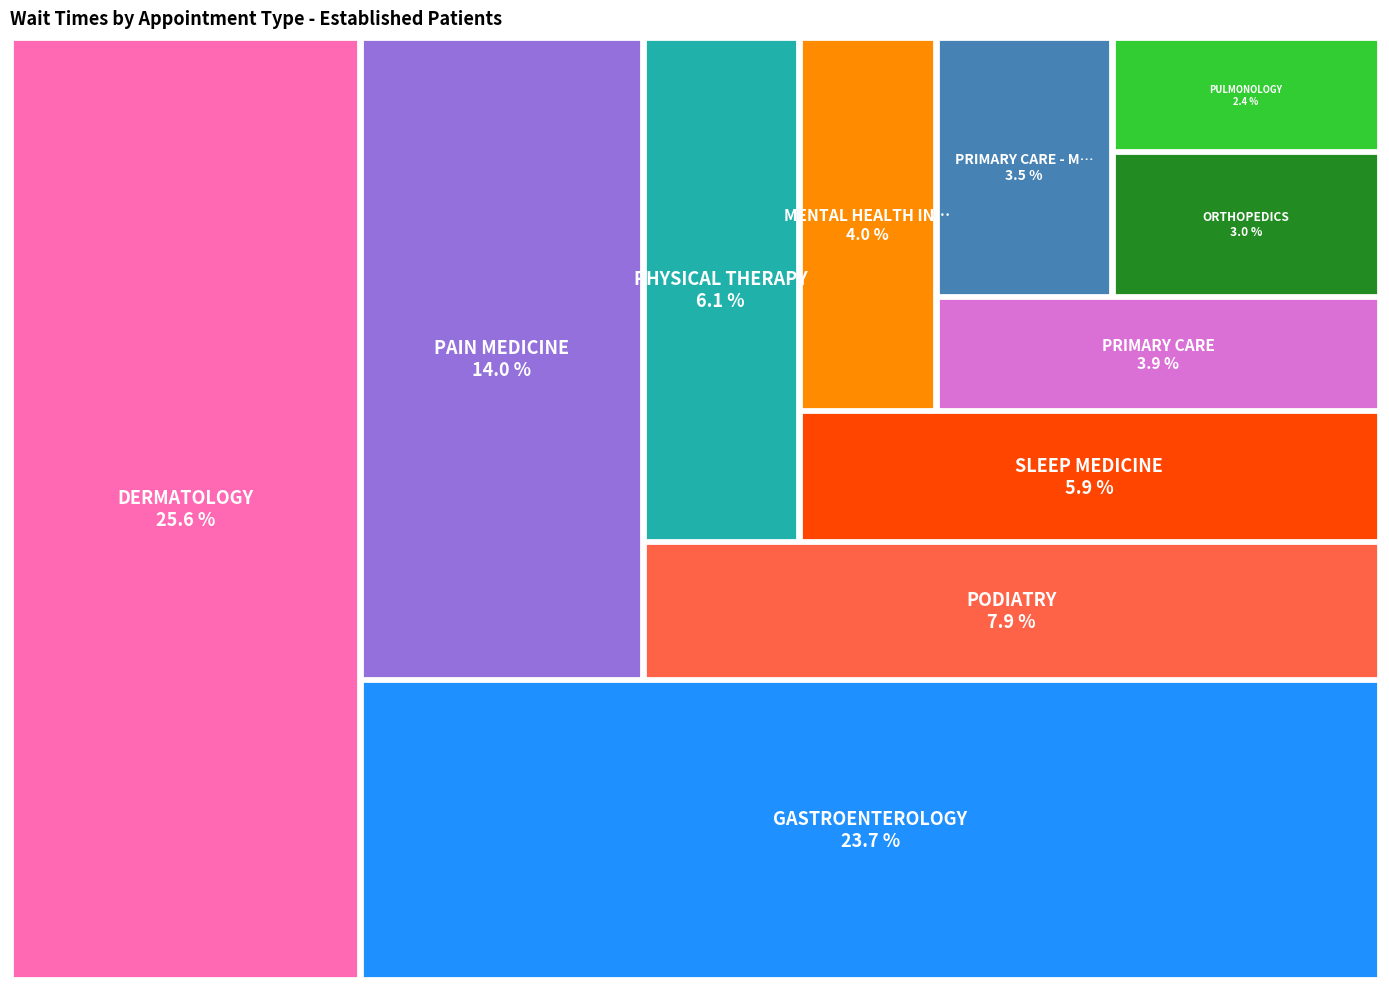

Which category has the smallest portion of the pie?

PULMONOLOGY